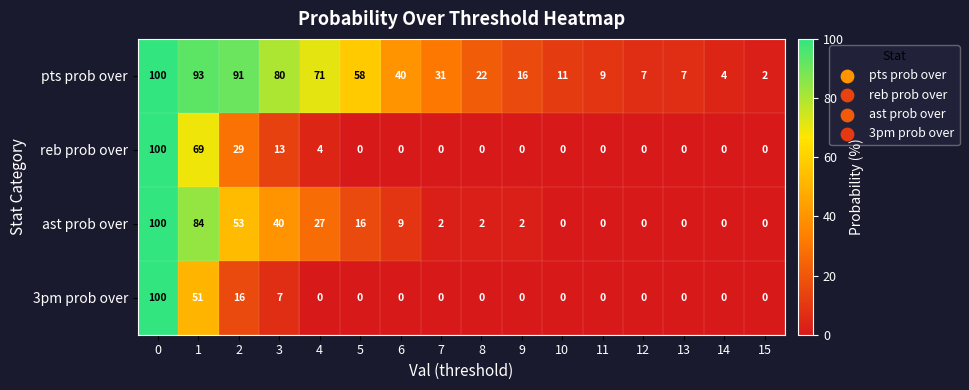

What is the difference between the highest and lowest values at 7?

31